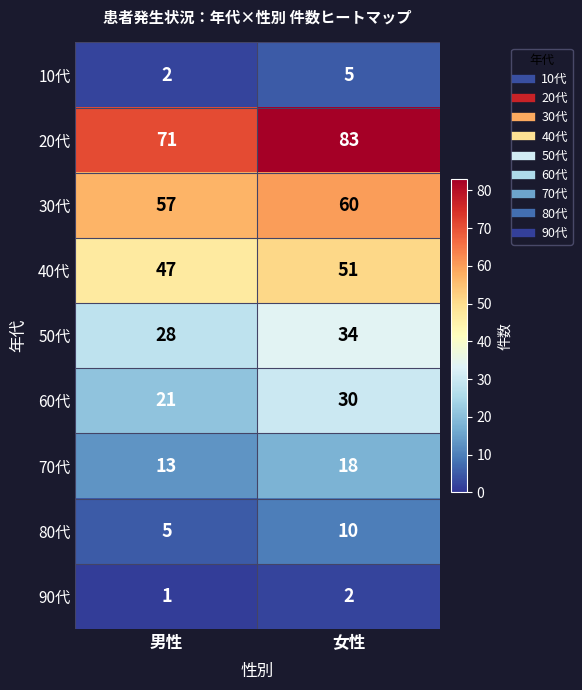

What is the difference between the 20代 values at 男性 and 女性?

12